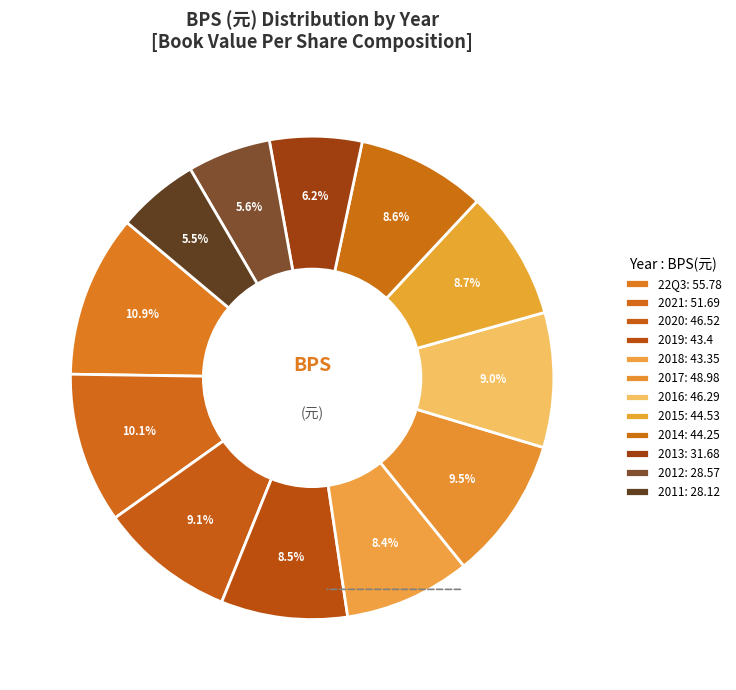

How many segments does this pie chart have?

12